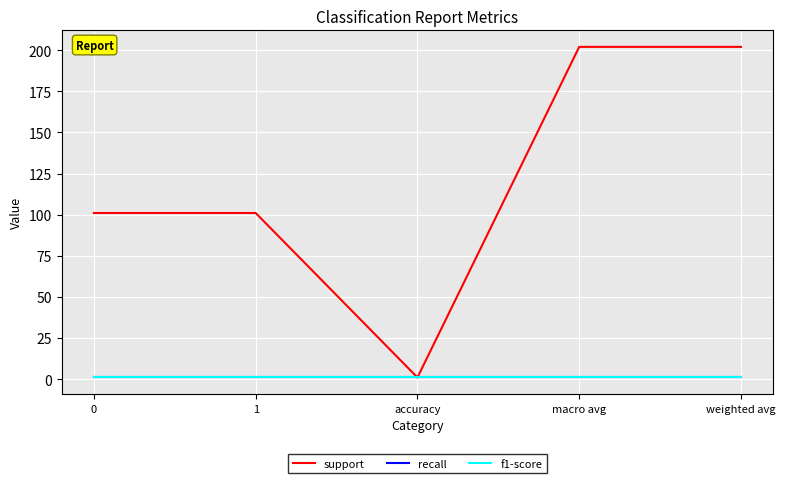

Reading right to left, list all the values displayed in this chart.

support: 202	202	1	101	101
recall: 1	1	1	1	1
f1-score: 1	1	1	1	1